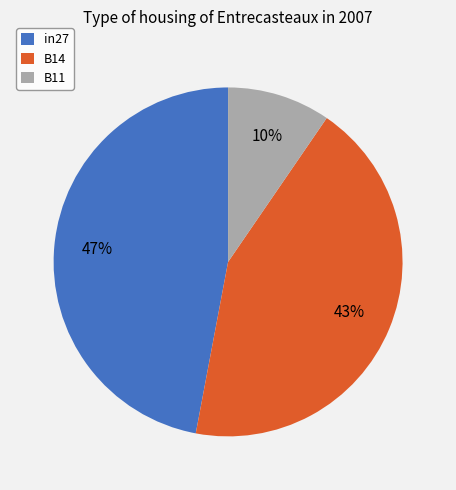

To the nearest percent, what is the difference between the largest and smallest slice percentages?

37%